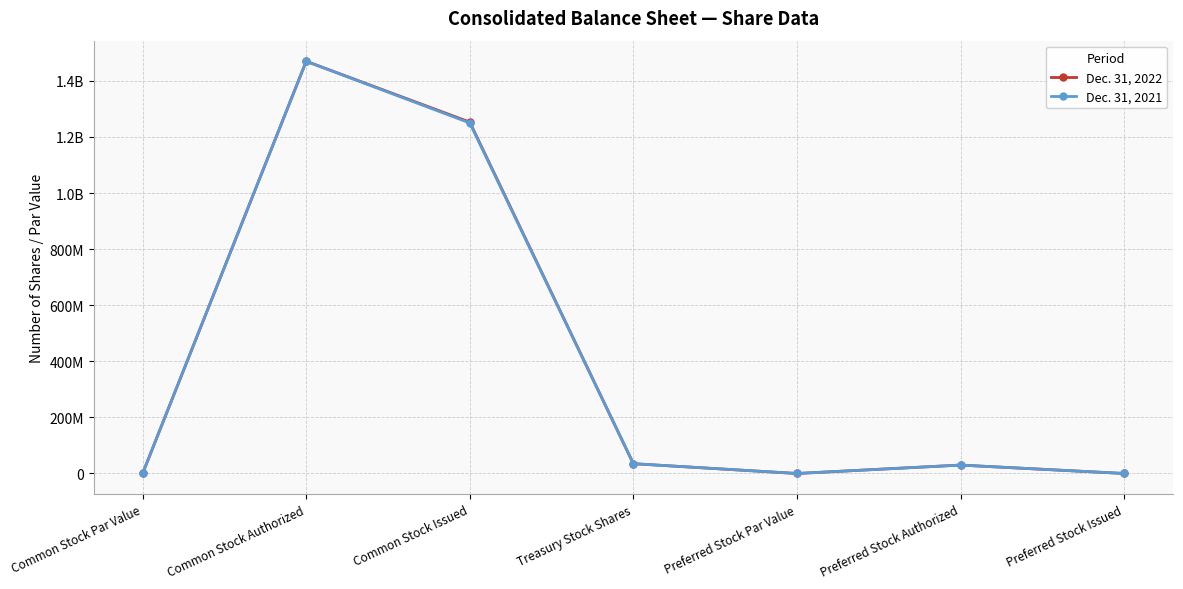

Reading right to left, transcribe all the data shown in this chart.

Dec. 31, 2022: 35000	30000000	1	35000000	1253000000	1470000000	1
Dec. 31, 2021: 35000	30000000	1	35000000	1250000000	1470000000	1